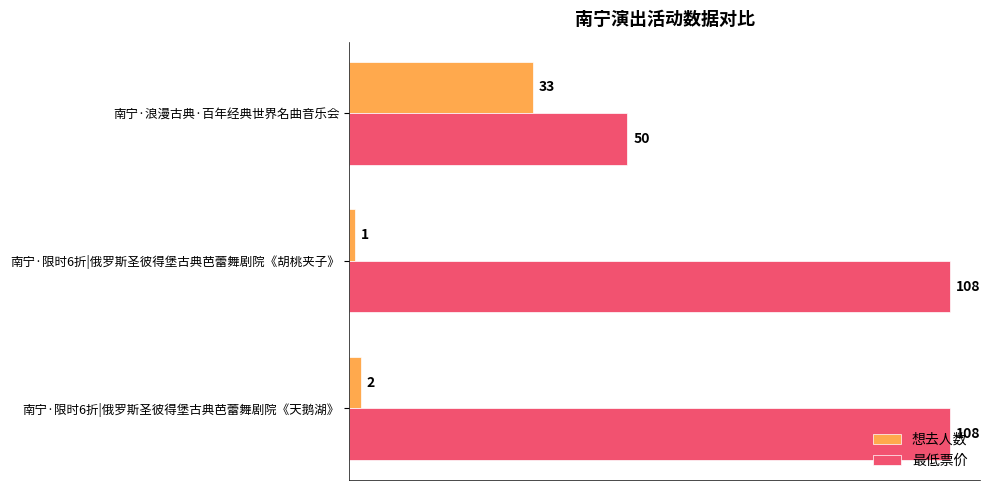

What is the difference between the maximum and minimum values in the 想去人数 series?

32